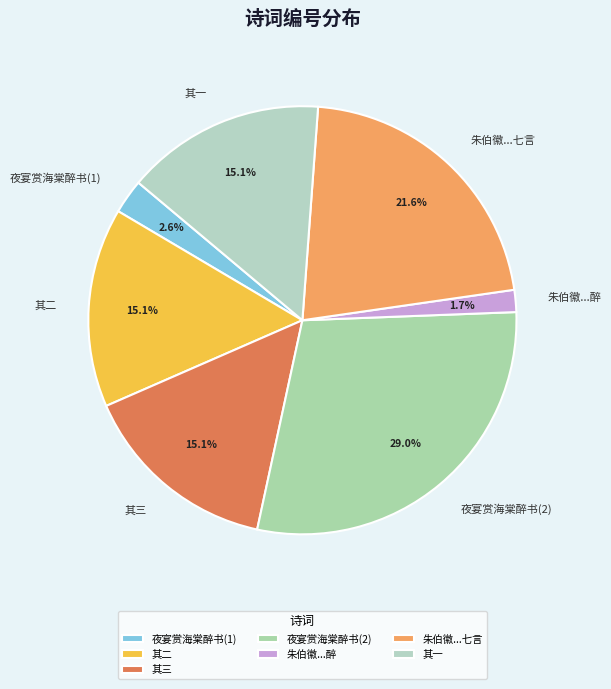

Does any single category account for the majority?

No